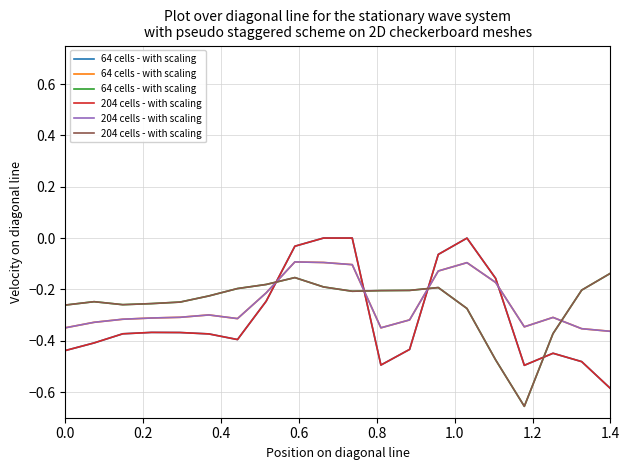

What is the minimum value for 204 cells - with scaling?

-0.7